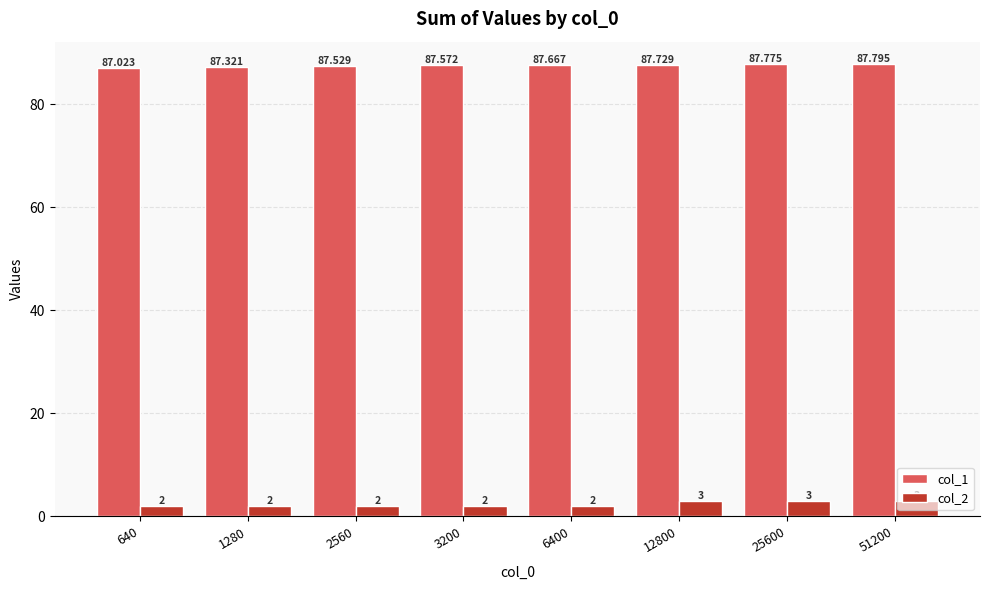

At which category is the sum across all series the highest?

51200